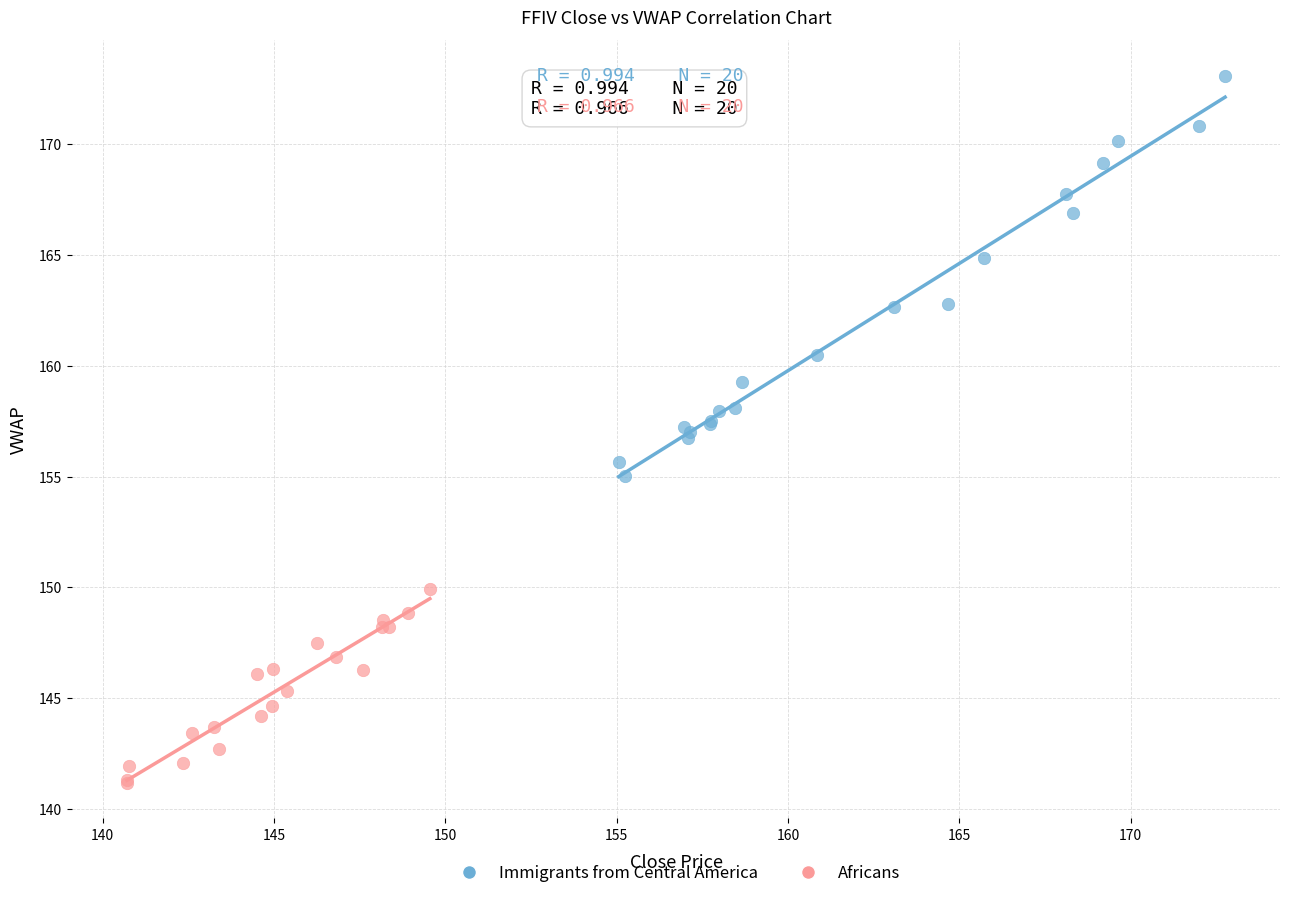

What are all the series names shown in the legend?

Immigrants from Central America, Africans